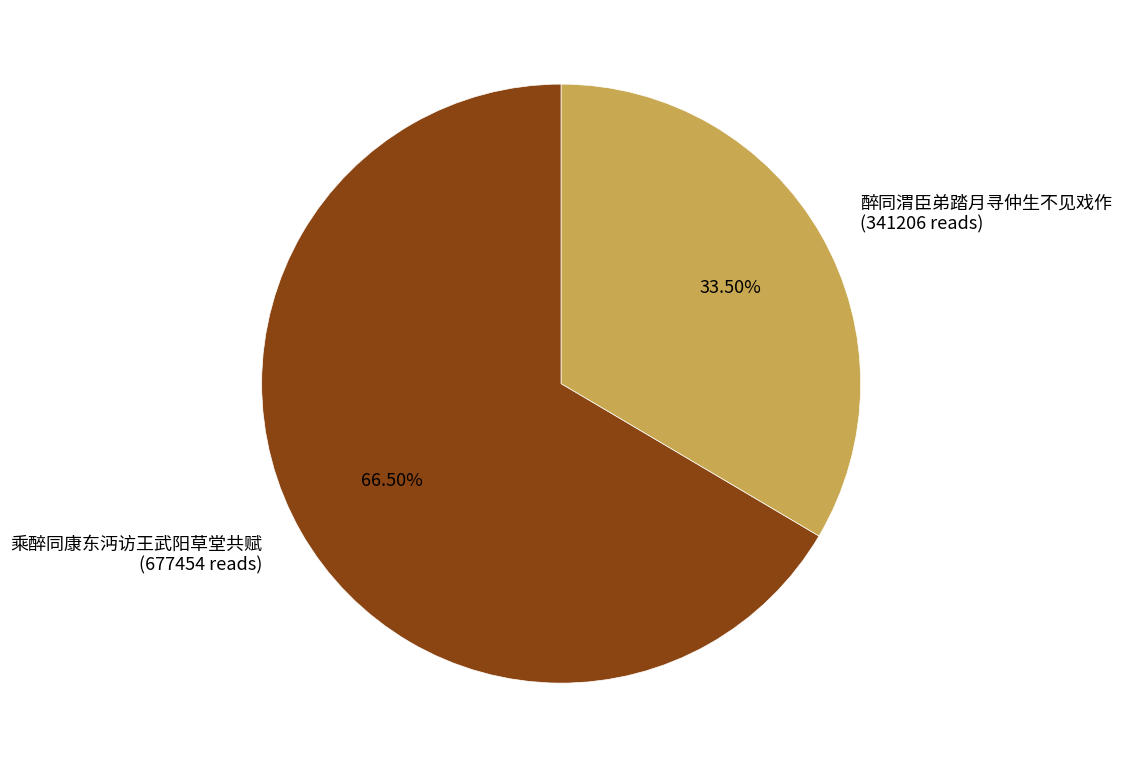

Approximately how many times larger is the value at 乘醉同康东沔访王武阳草堂共赋 compared to 醉同渭臣弟踏月寻仲生不见戏作?

2.0